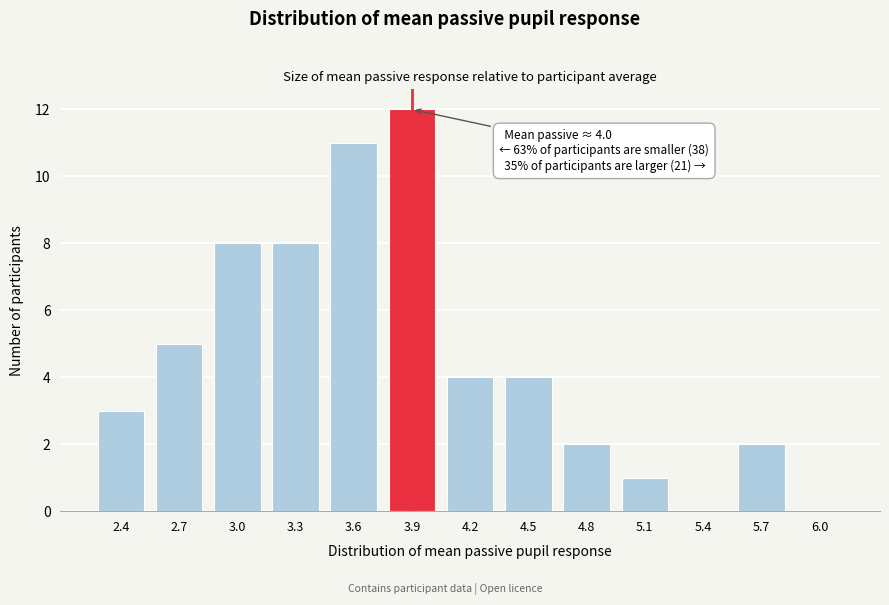

Reading left to right, transcribe all the data shown in this chart.

2.4=3	2.7=5	3.0=8	3.3=8	3.6=11	3.9=12	4.2=4	4.5=4	4.8=2	5.1=1	5.4=0	5.7=2	6.0=0